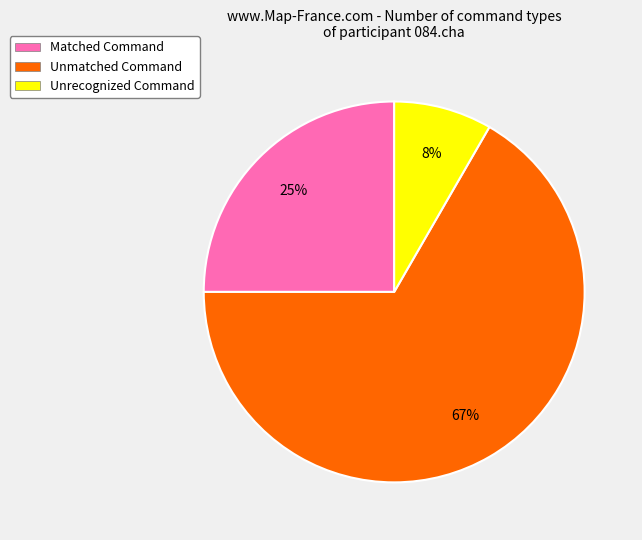

Between Unmatched Command and Matched Command, which is larger?

Unmatched Command